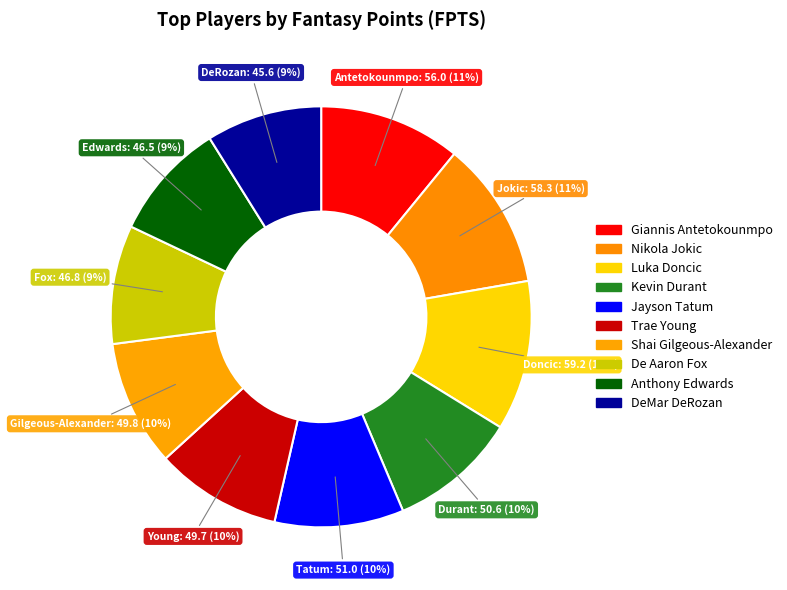

Is the sum of DeMar DeRozan and Trae Young greater than half?

No